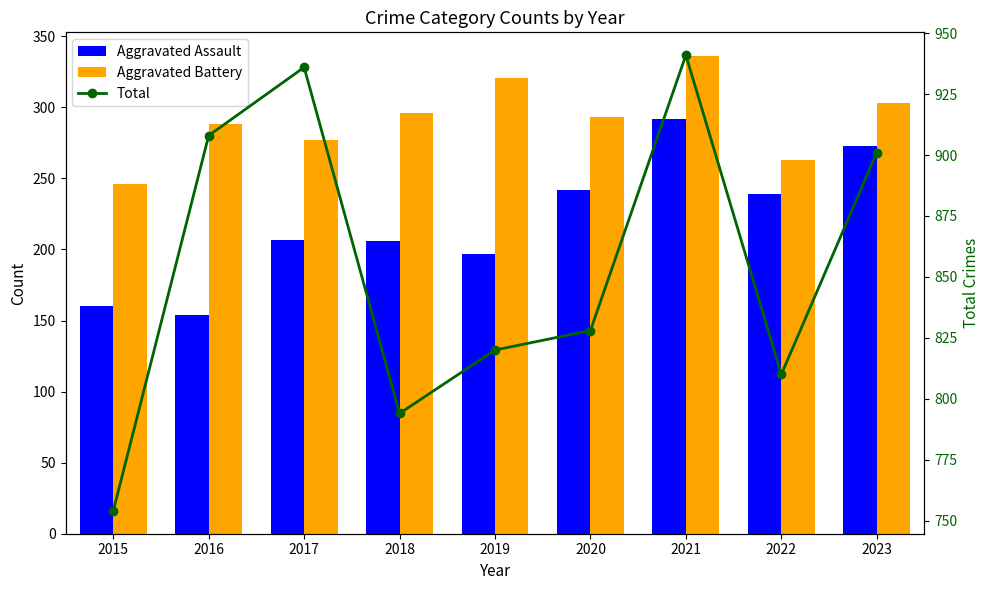

What is the difference between the second highest and second lowest values in the Aggravated Battery series?

58